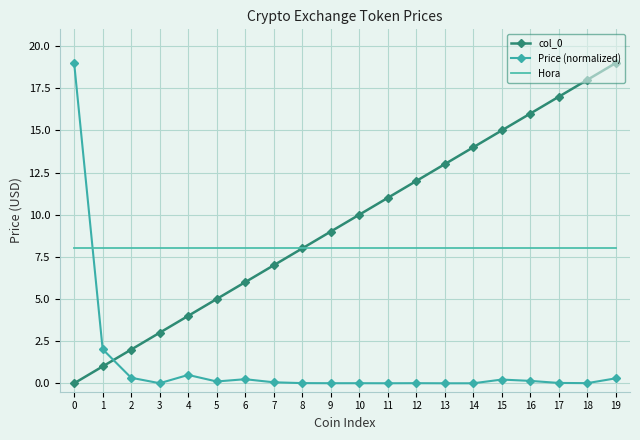

True or false: Hora has a value of 8.0 at 16.

True